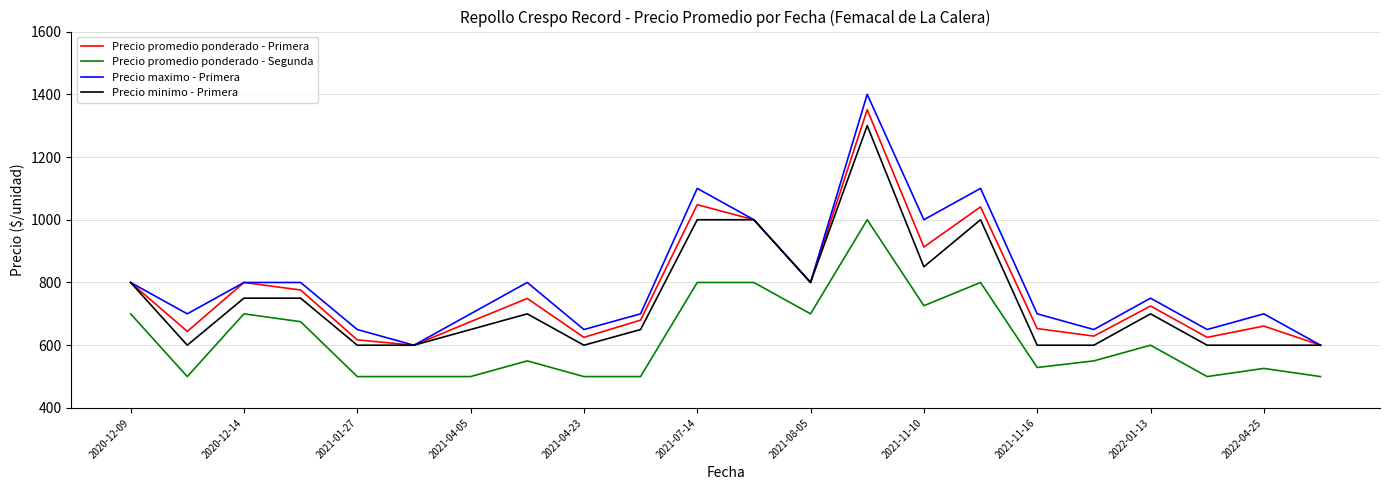

Which series has the largest range (max minus min)?

Precio maximo - Primera